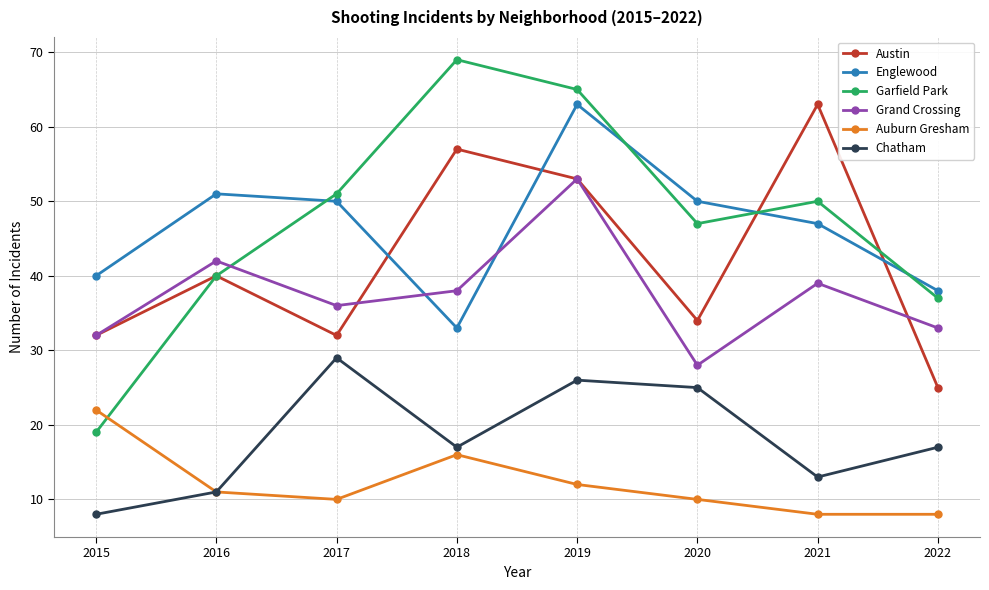

What is the sum of the Garfield Park values at 2017 and 2020?

98